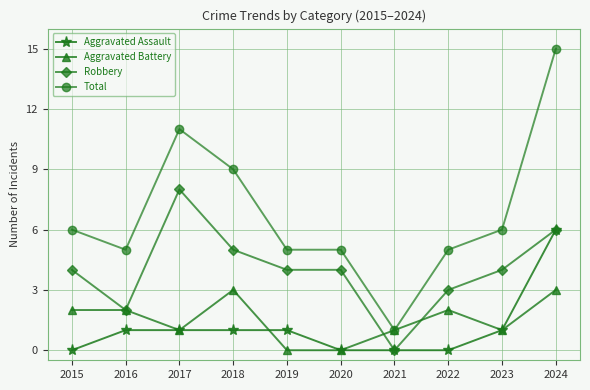

The Aggravated Battery series shows 1 at 2023. True or false?

True